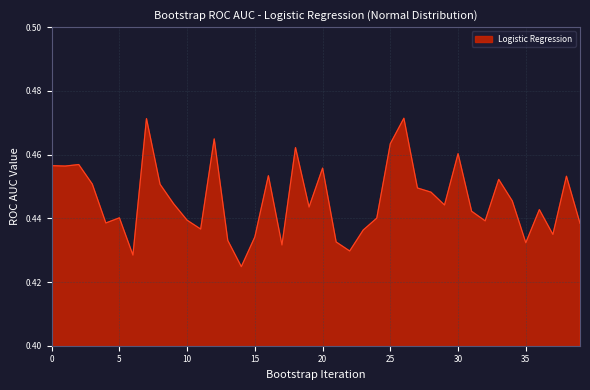

Does the chart display data point markers on the line(s)?

No